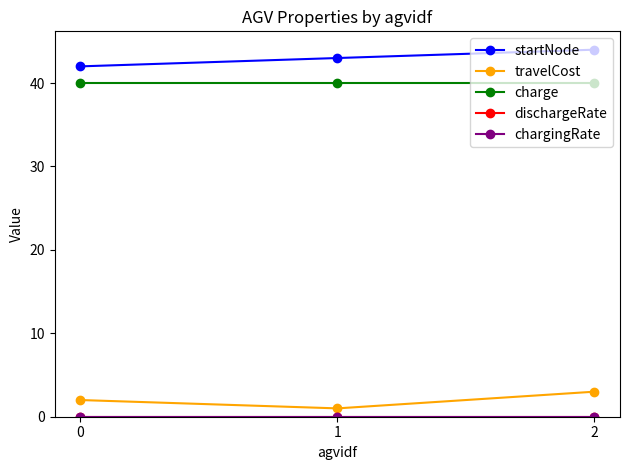

How many startNode values are between 42 and 44?

3